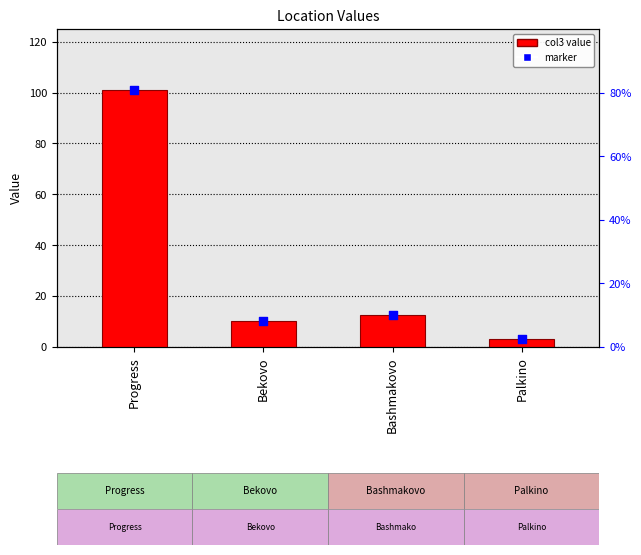

What is the change in value from Progress to Bashmakovo?

-88.3